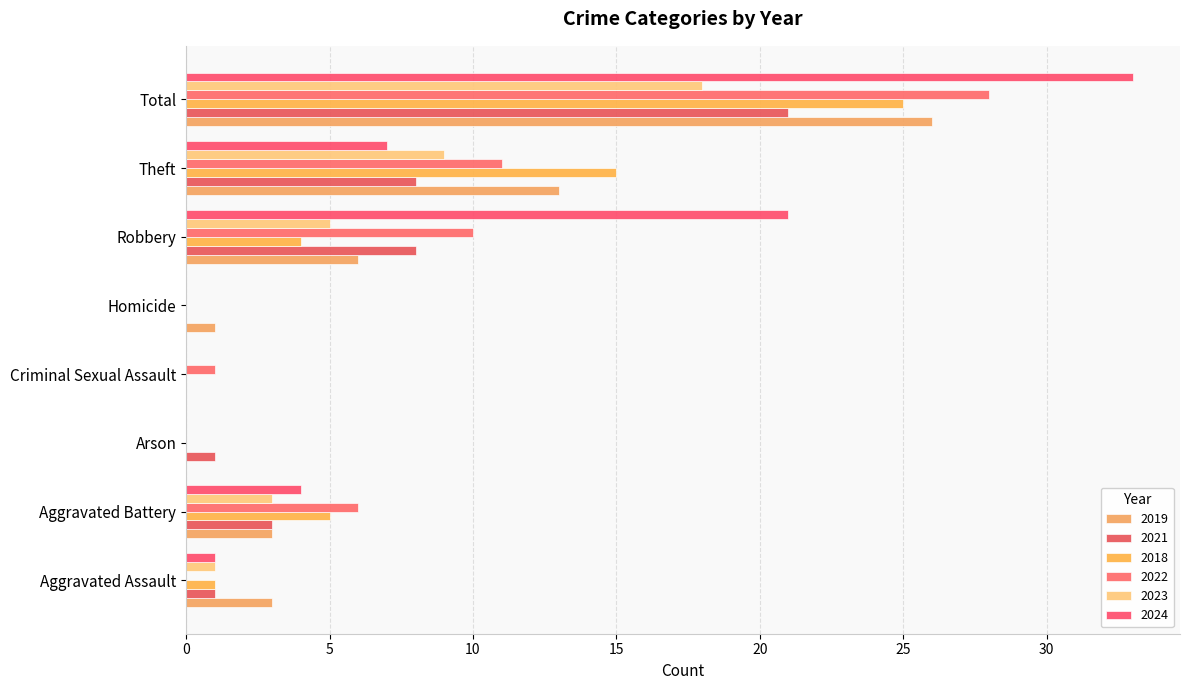

The 2018 series shows 0 at Arson. True or false?

True